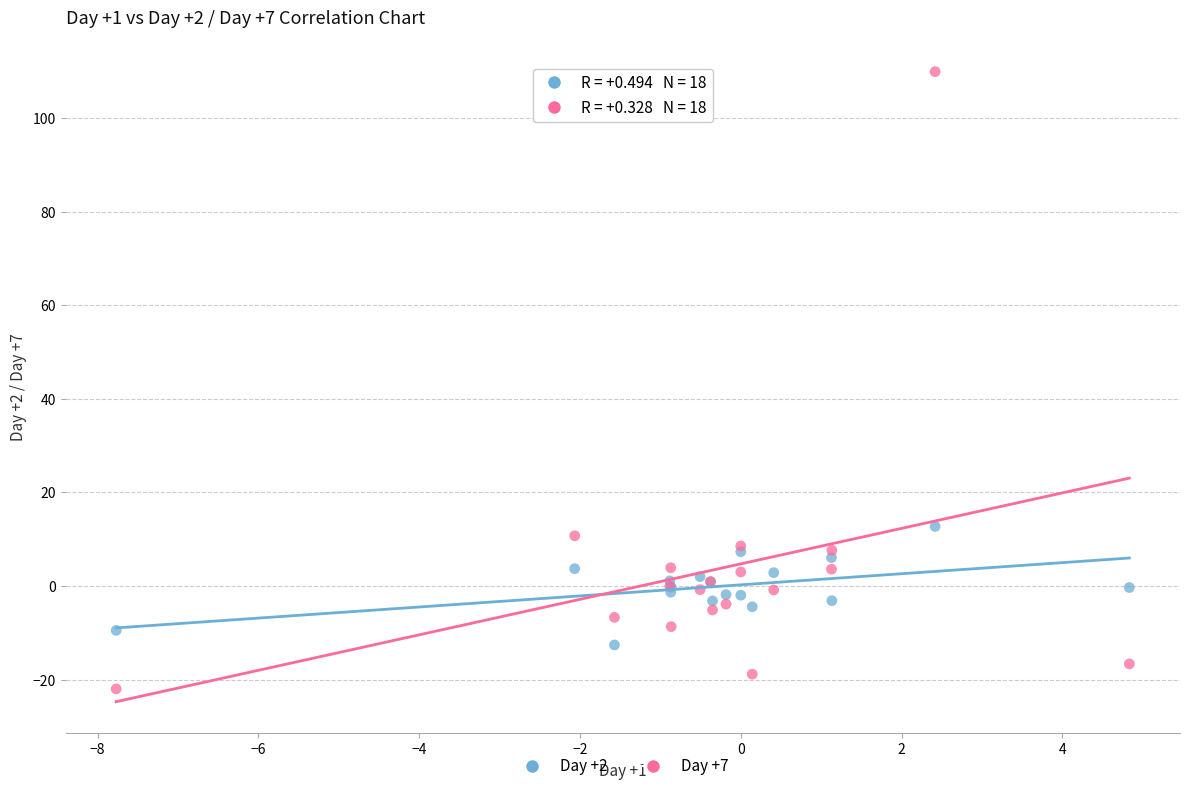

Which series reaches the minimum Y coordinate?

Day +7